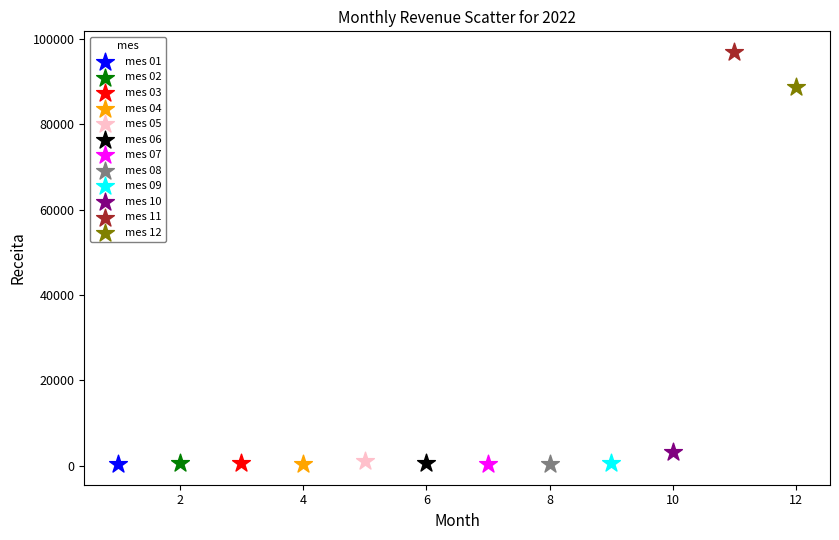

Which series reaches the maximum Y coordinate?

mes 11